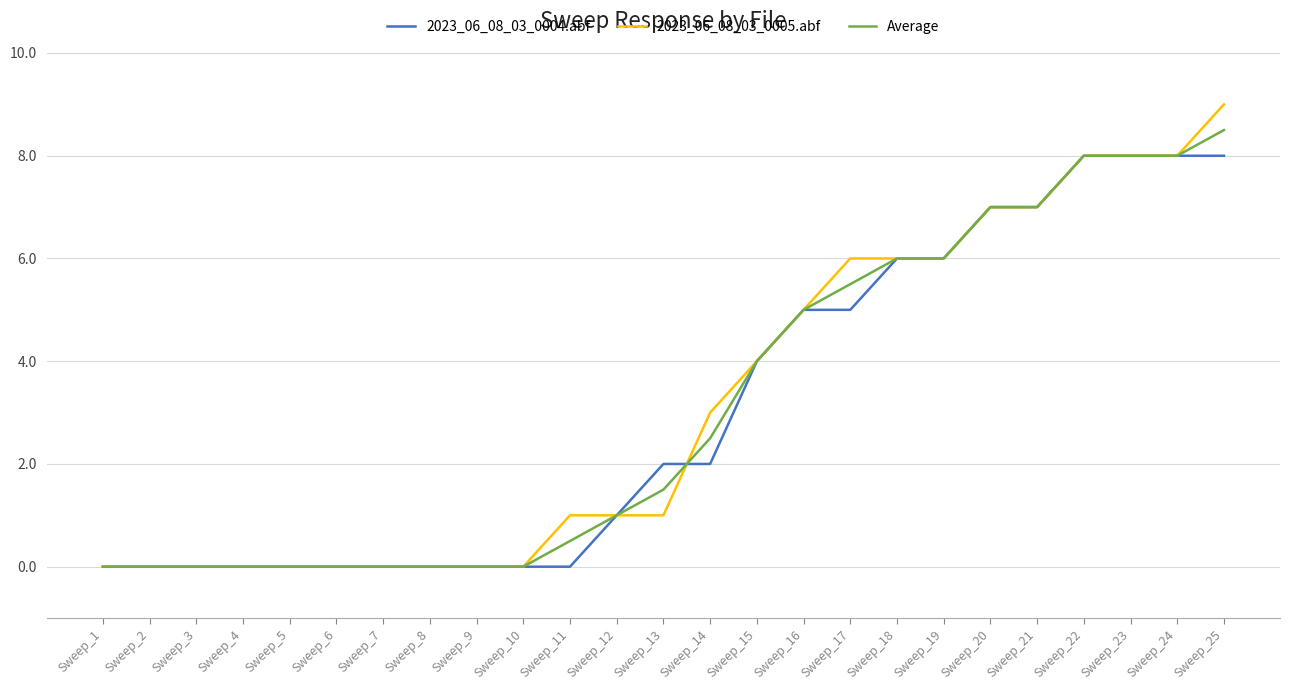

At which category does the chart reach its peak across all series?

Sweep_25